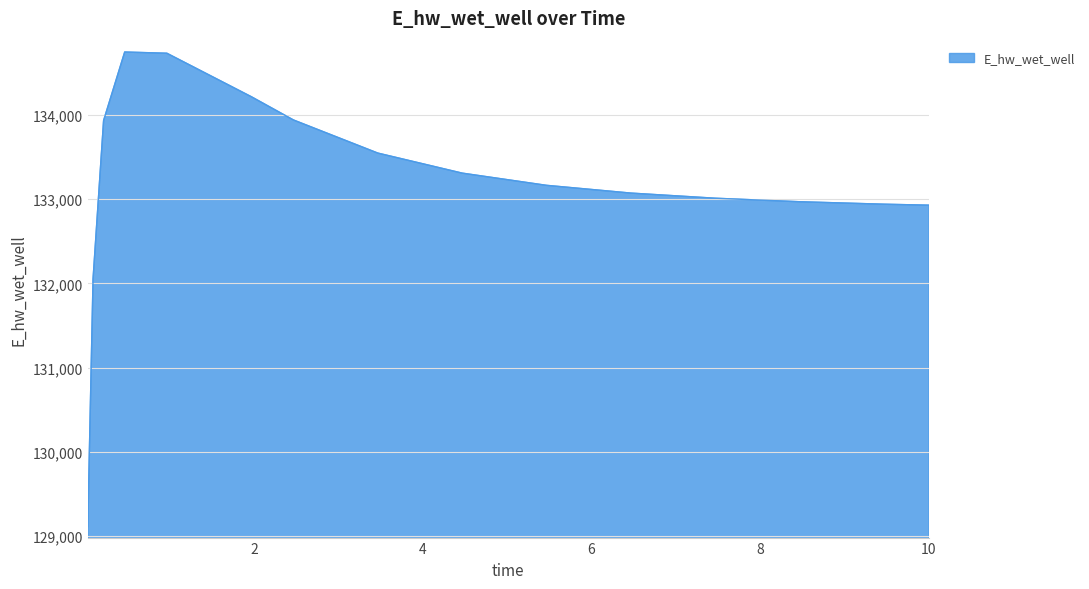

What is the difference between the maximum and minimum values?

5630.5